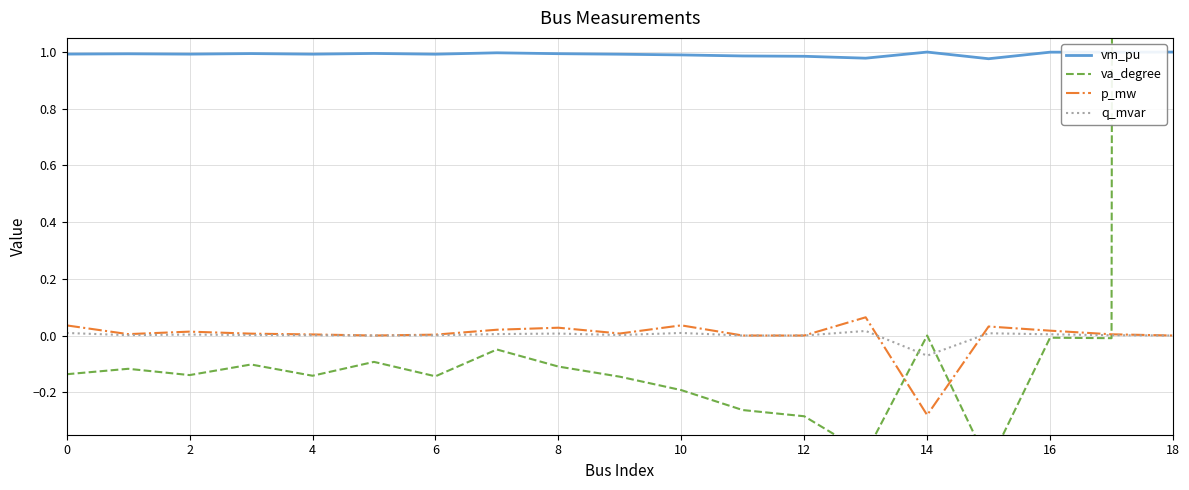

At which label does p_mw reach its minimum?

14